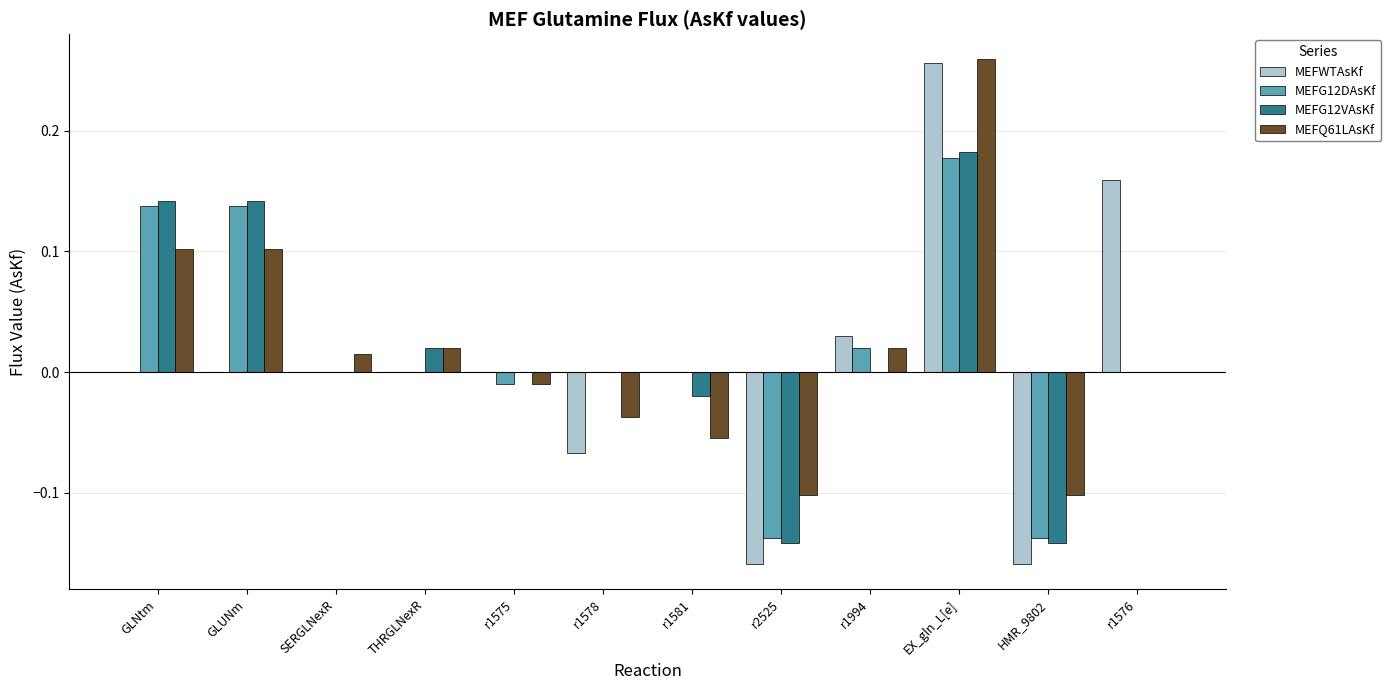

The value of MEFG12DAsKf at GLNtm is 0.1. True or false?

True